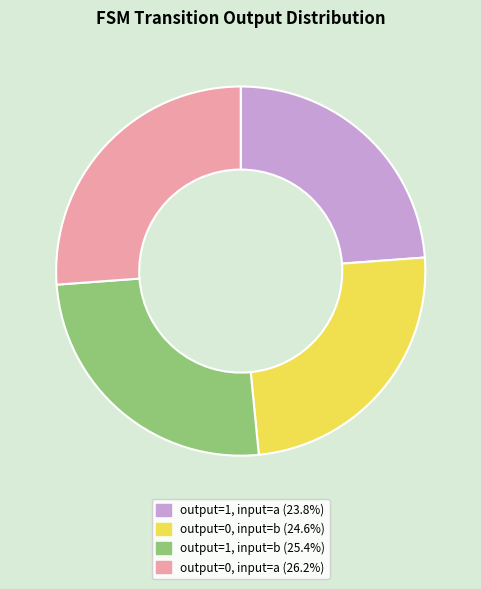

Is there any slice that represents more than half of the pie?

No